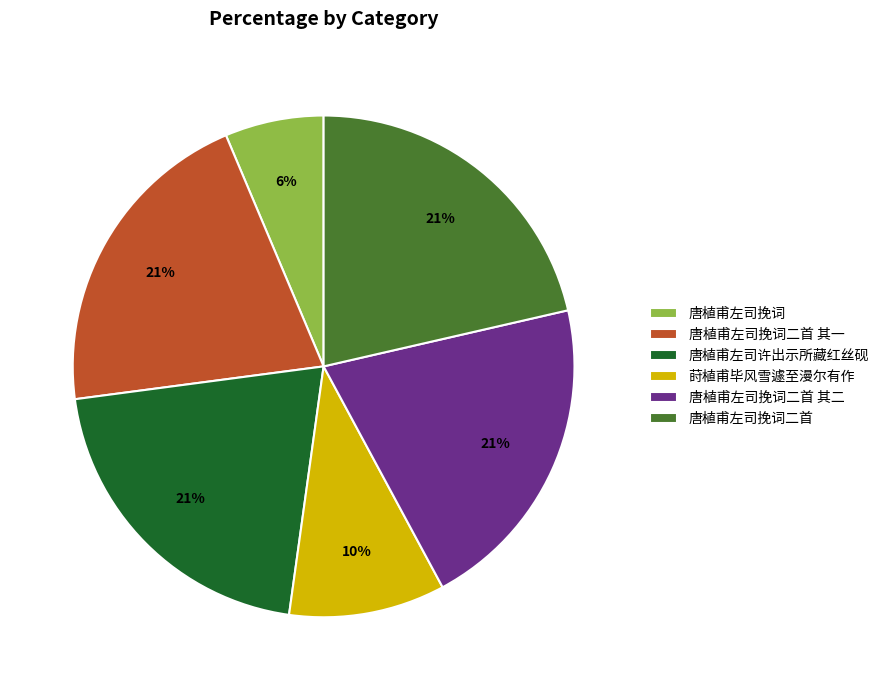

To the nearest percent, what is the difference between the largest and smallest slice percentages?

15%